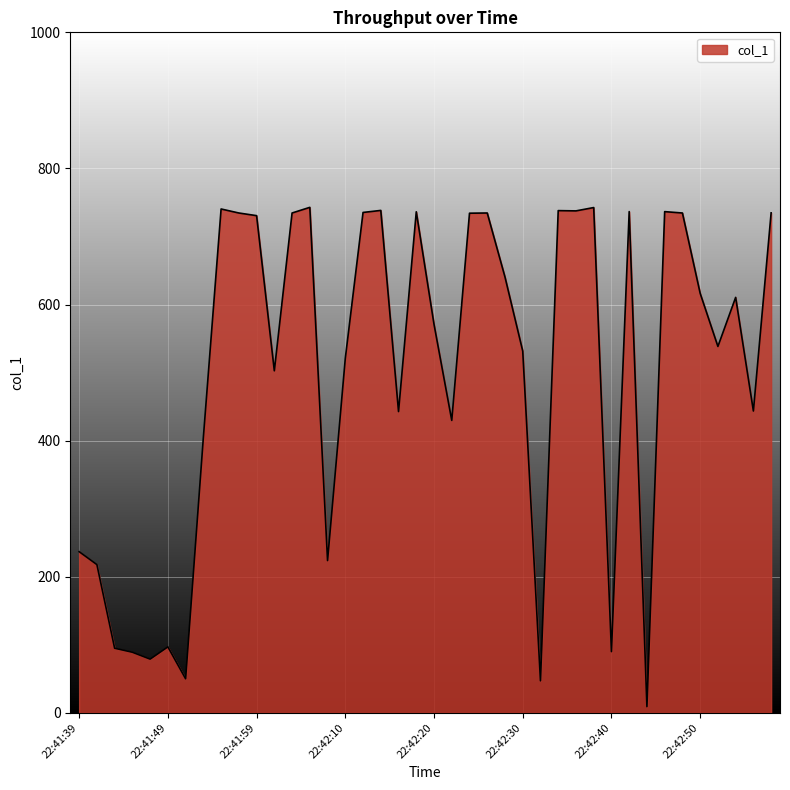

What is the greatest value displayed?

742.8